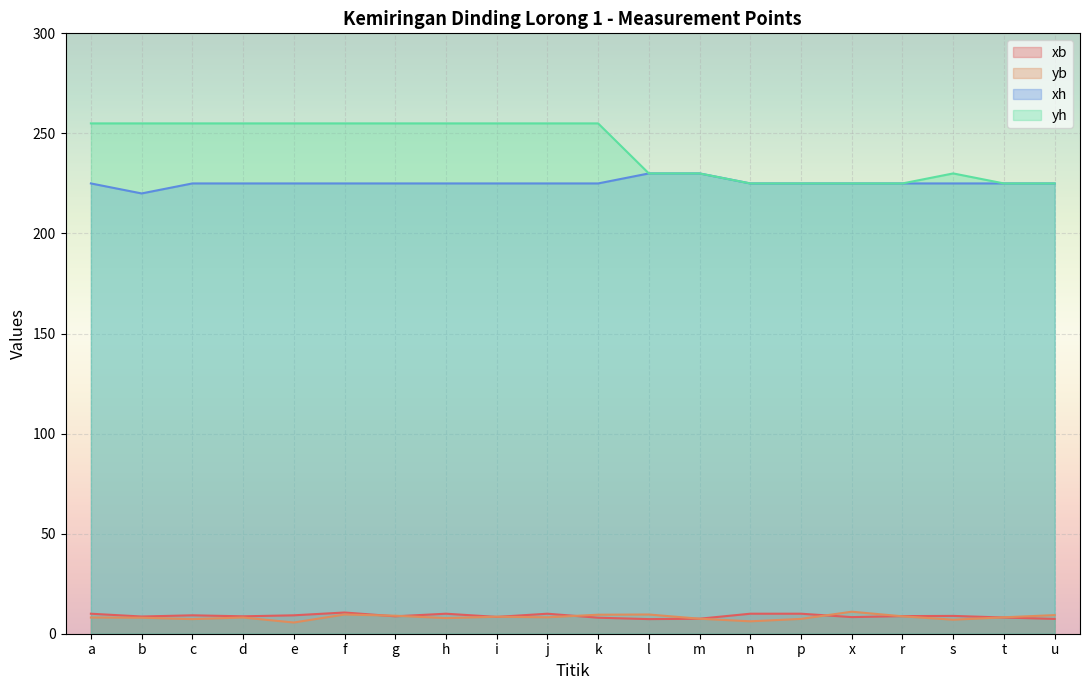

Where is yb nearest to the value 8?

b